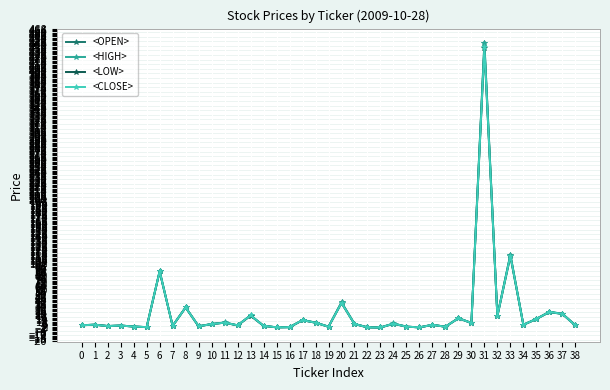

At which category is the sum across all series the highest?

31